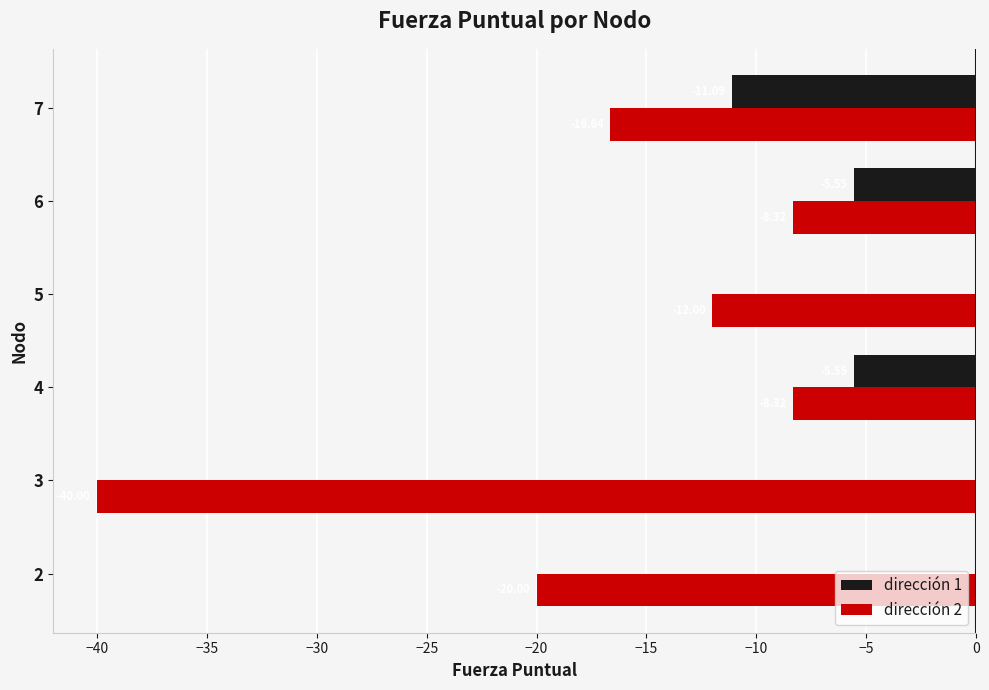

Between 3 and 7, which series saw the biggest shift?

dirección 2